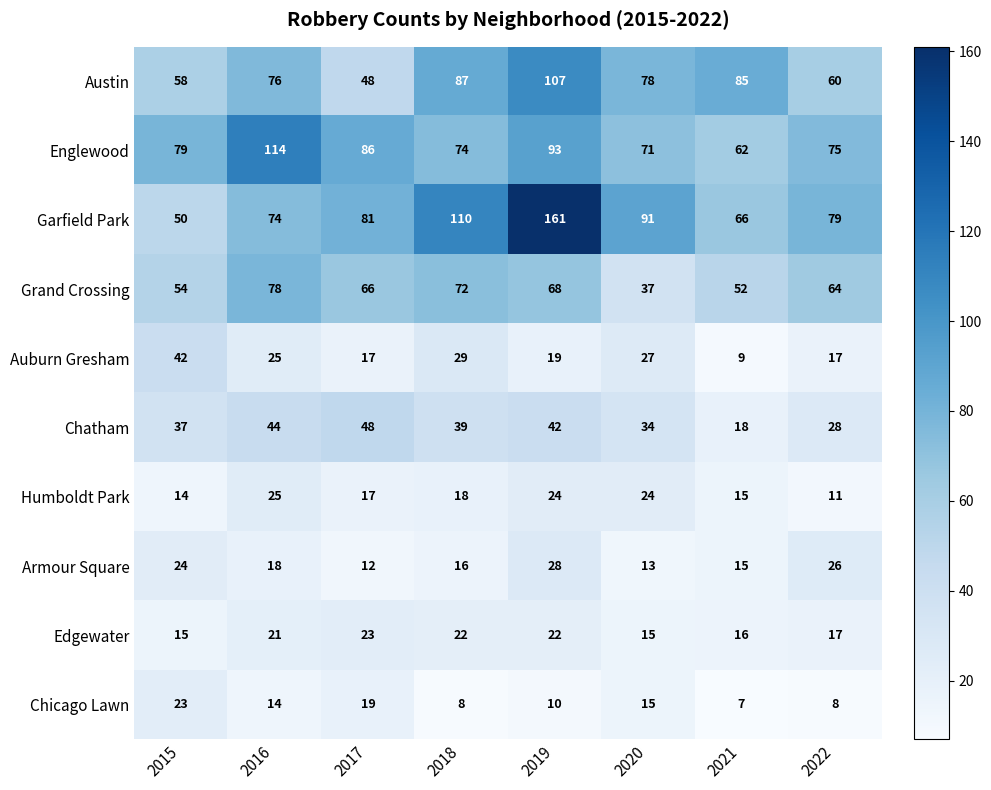

What is the difference between the highest and lowest values at 2020?

78